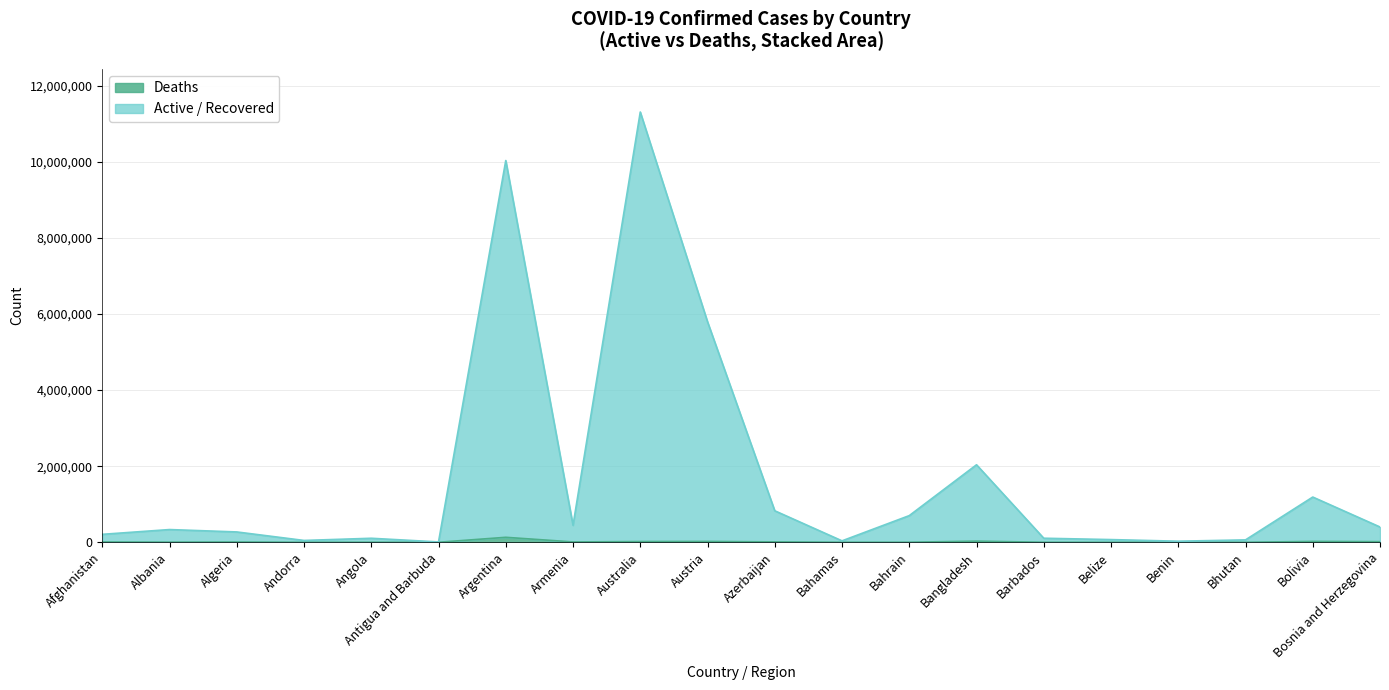

At which category is the sum across all series the highest?

Australia